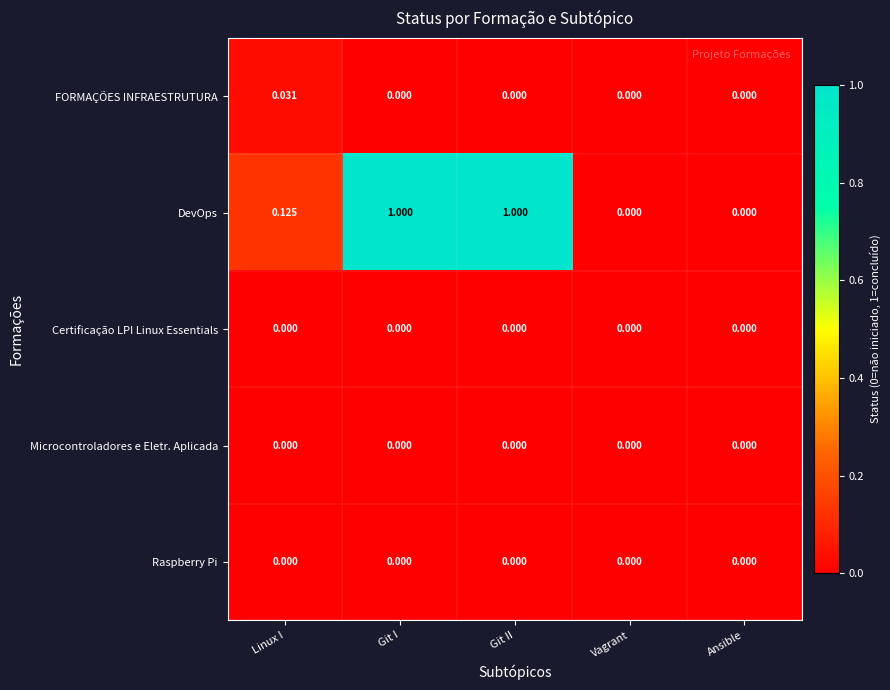

Which series has the largest total across all categories?

DevOps